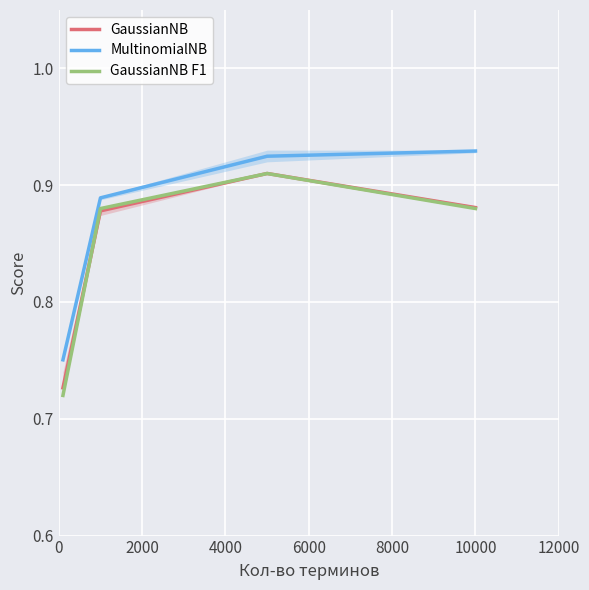

Rank the series at 4000 from highest to lowest value.

MultinomialNB, GaussianNB, GaussianNB F1